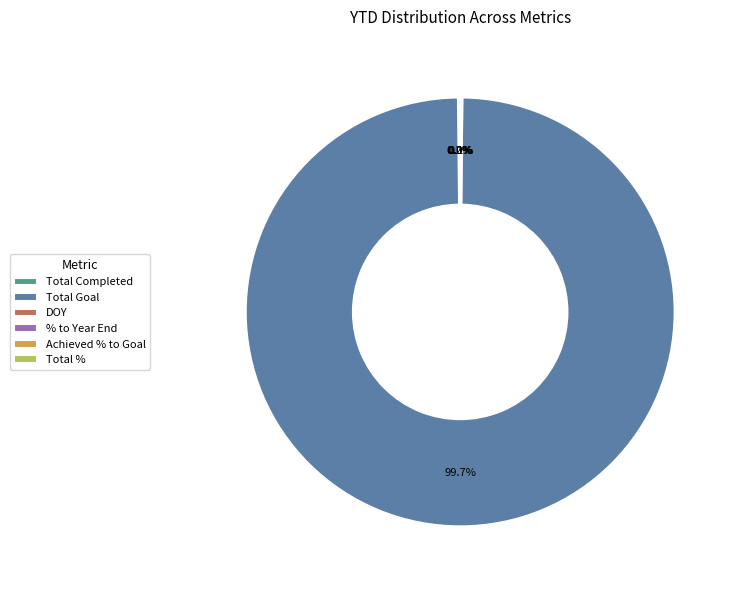

Which category accounts for the majority?

Total Goal